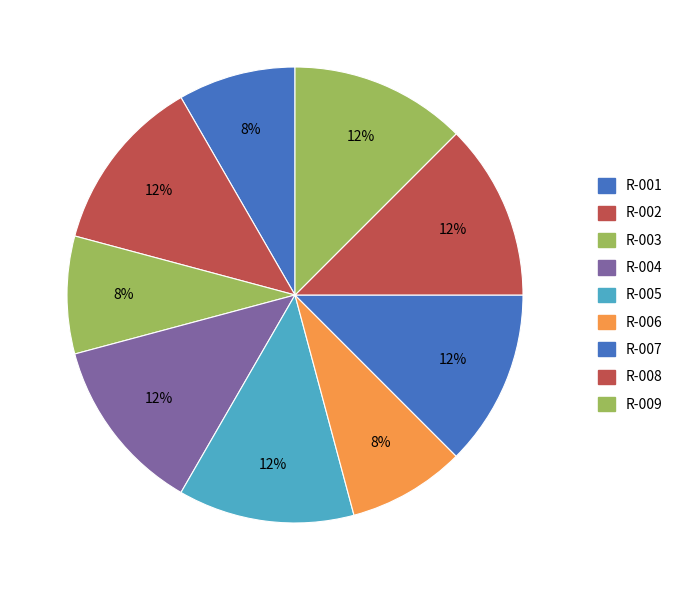

Is it true that R-006 is 8% of the pie?

True